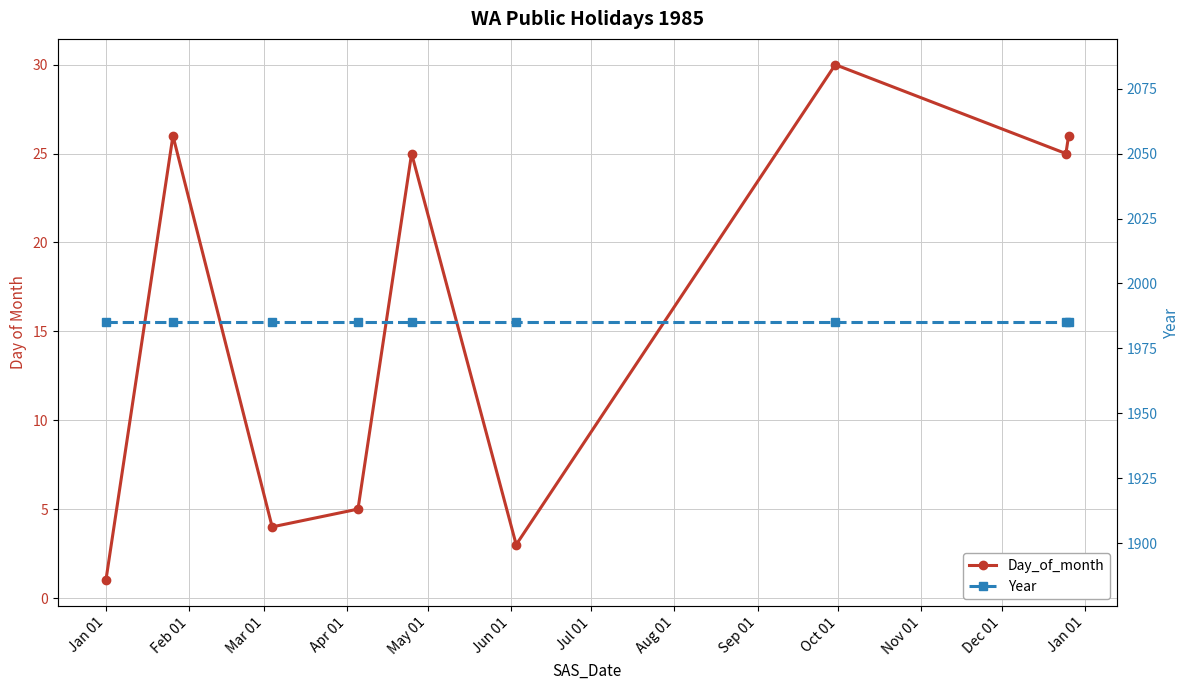

Reading right to left, extract all data points from this chart.

Day_of_month: 26	25	30	3	25	5	4	26	1
Year: 1985	1985	1985	1985	1985	1985	1985	1985	1985